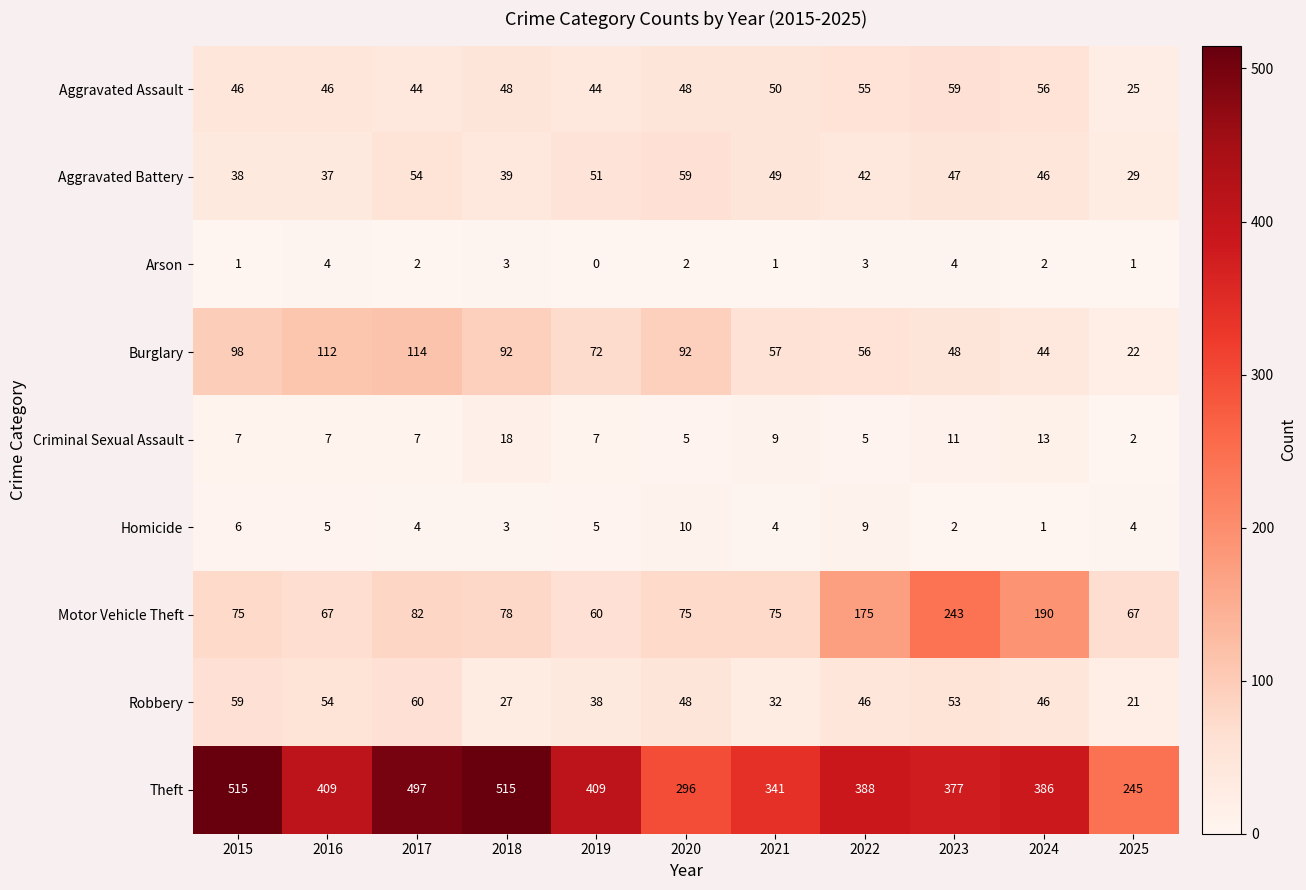

At which label does Burglary first exceed 72?

2015